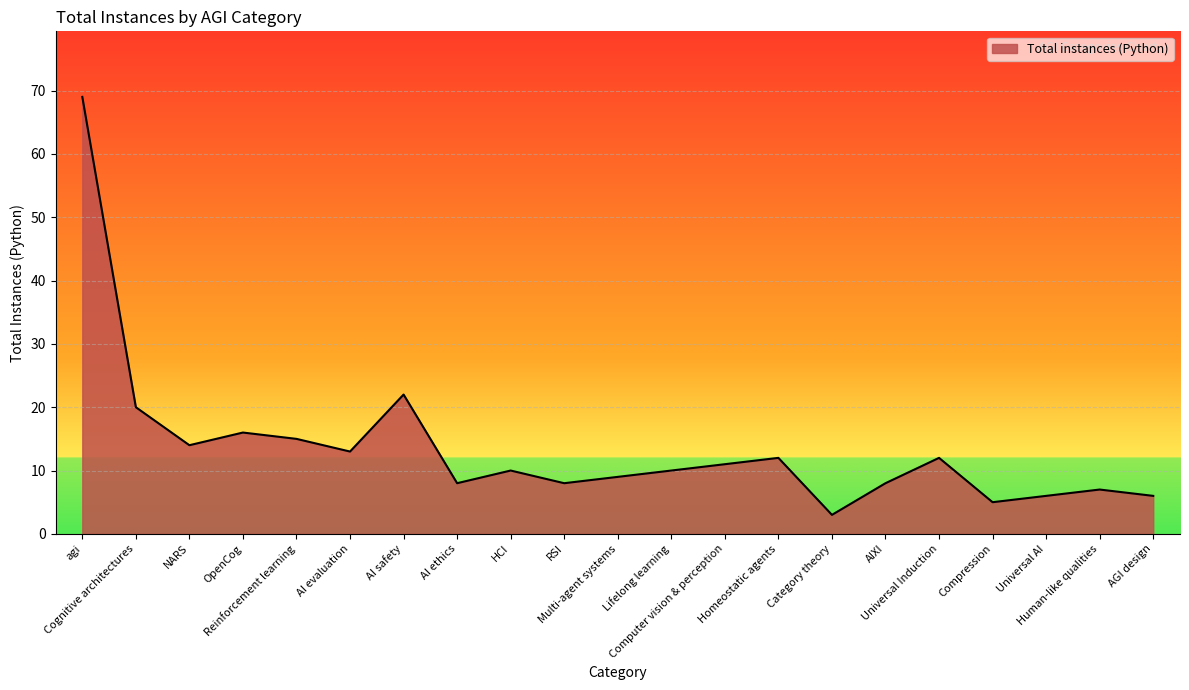

What is the minimum value shown in the chart?

3